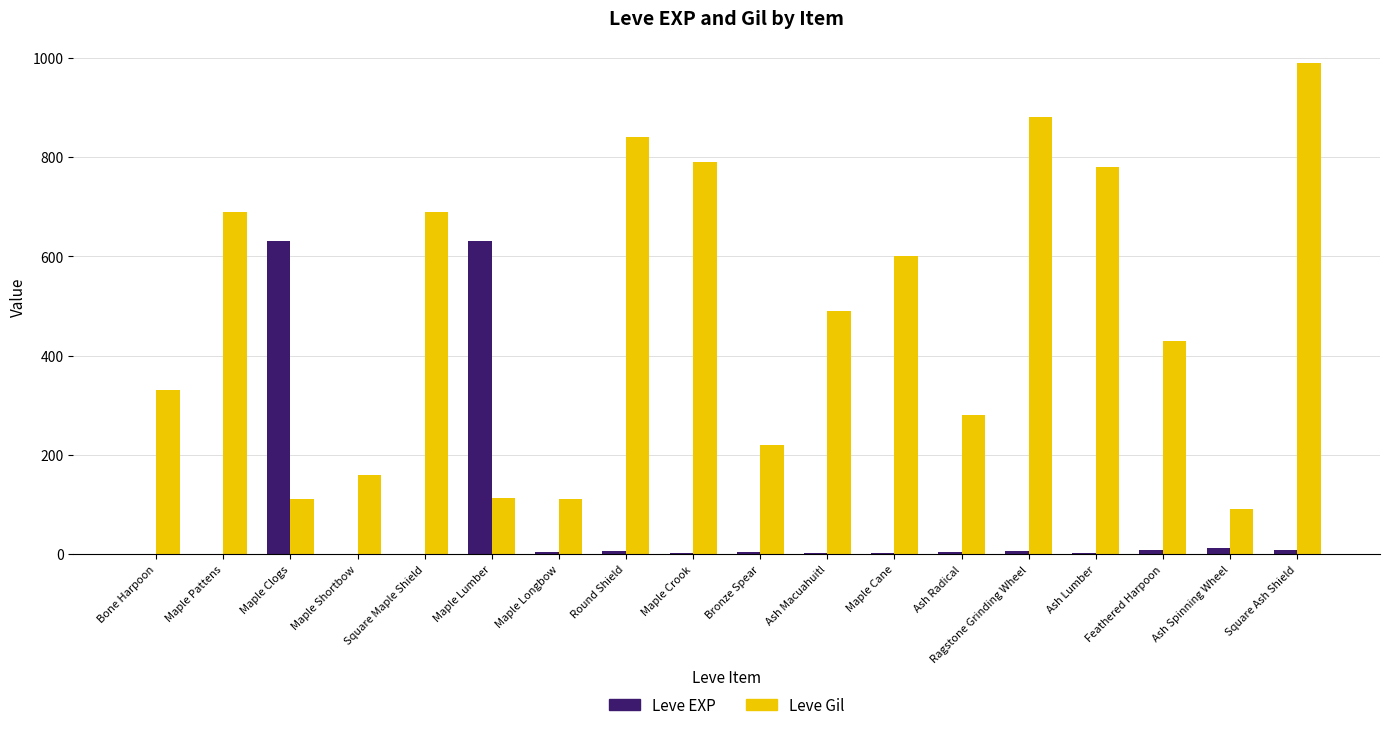

The value of Leve Gil at Ash Radical is 280. True or false?

True